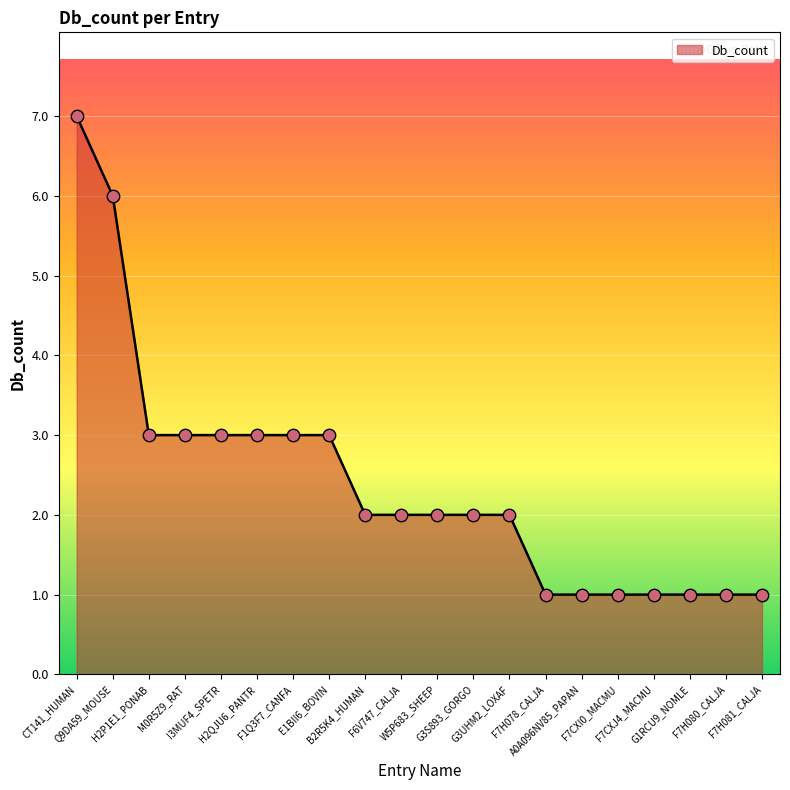

Between F7H080_CALJA and I3MUF4_SPETR, which is larger?

I3MUF4_SPETR